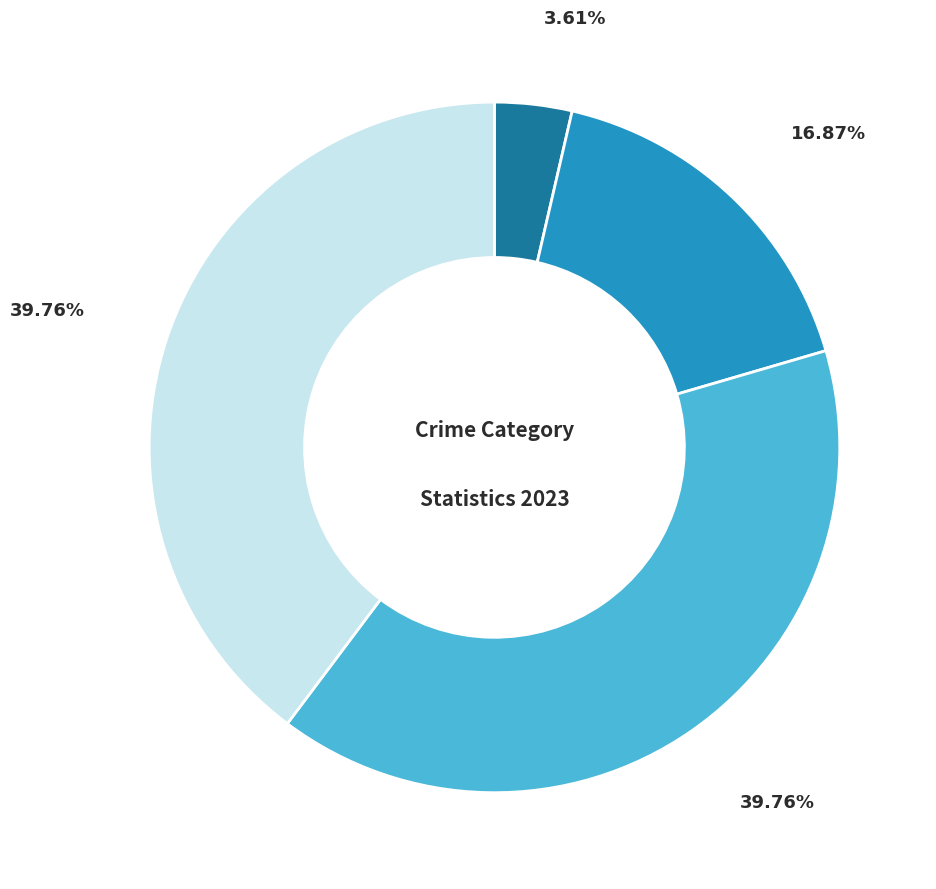

Is there a majority slice in this chart?

No